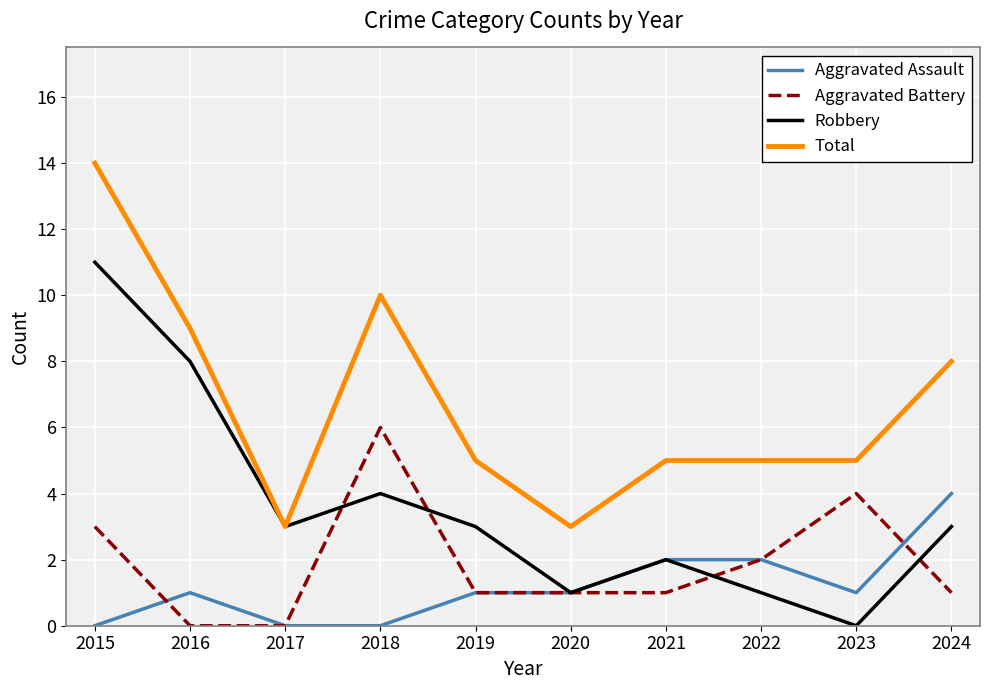

The Aggravated Assault series shows 1 at 2019. True or false?

True